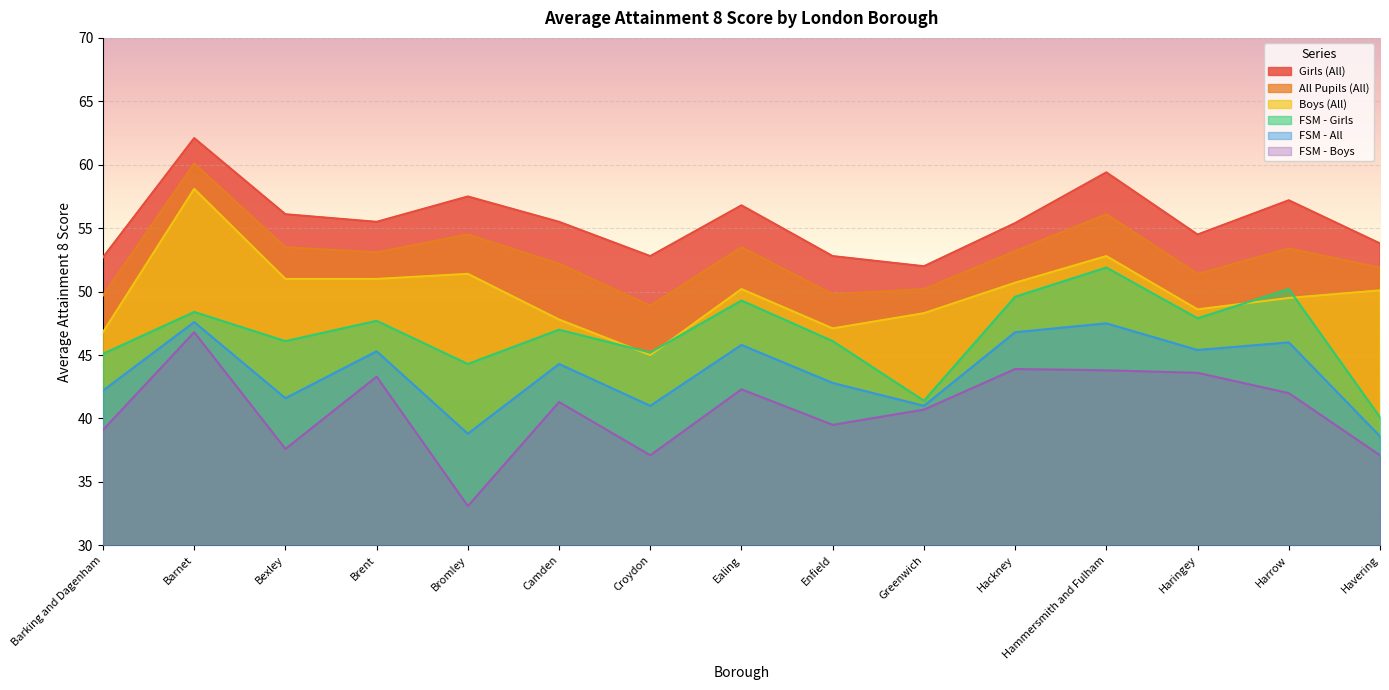

True or false: FSM - All has more than 0 interior local peaks.

True